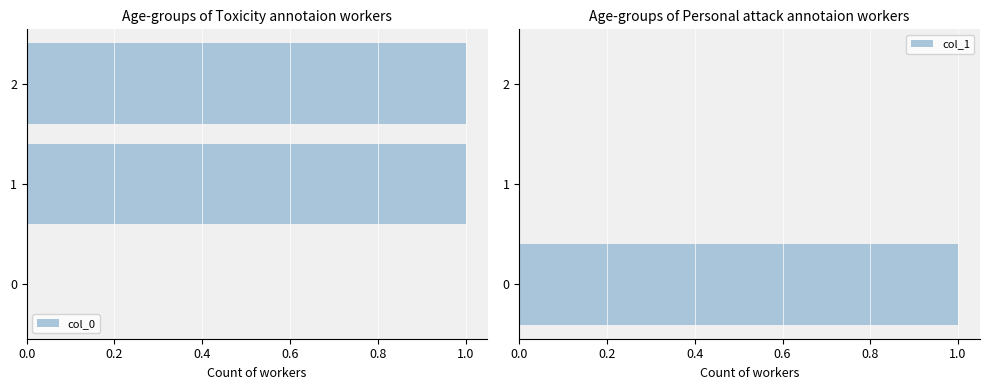

What are all the series names shown in the legend?

col_0, col_1